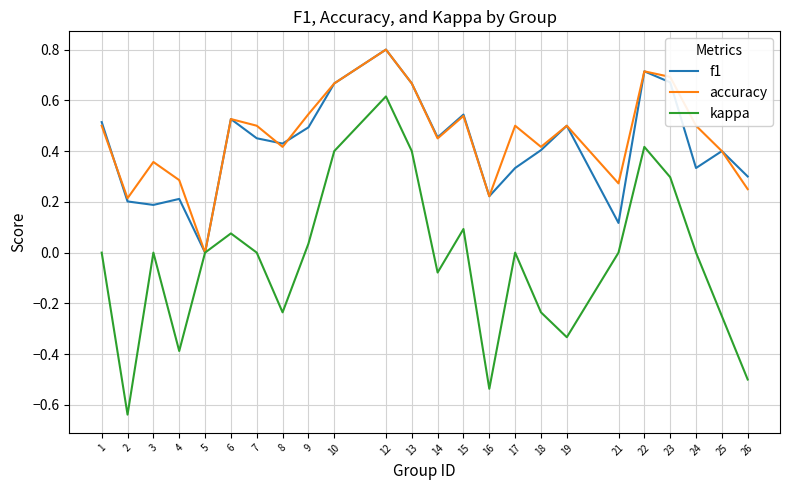

Which series changed the most between 8 and 23?

kappa